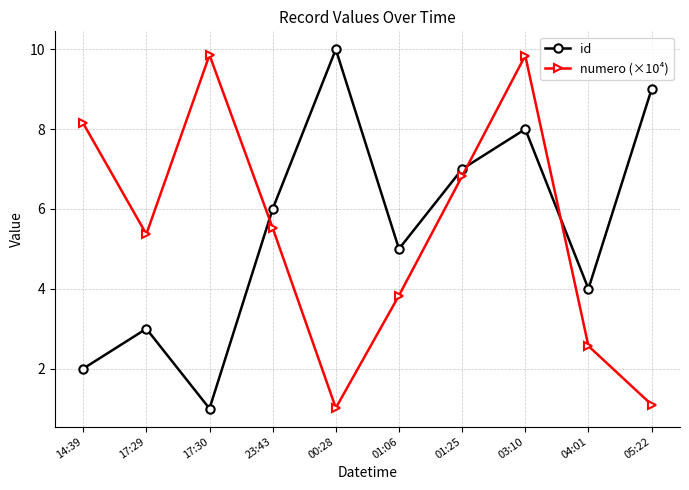

What is the label of the 7th point from the left?

01:25